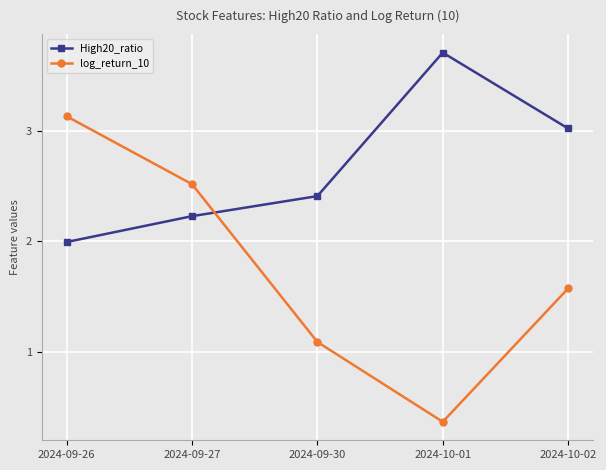

Read the log_return_10 value at 2024-09-26.

3.1